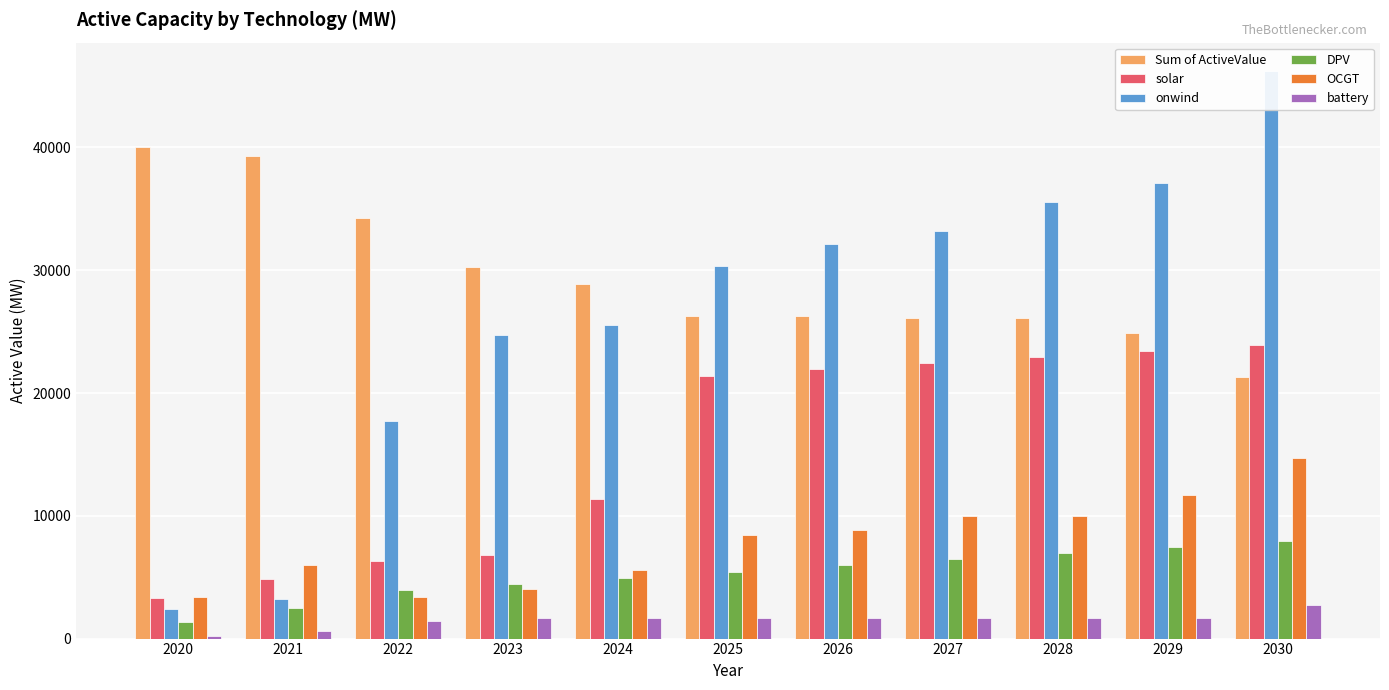

What is the difference between the maximum and minimum values in the onwind series?

43851.4